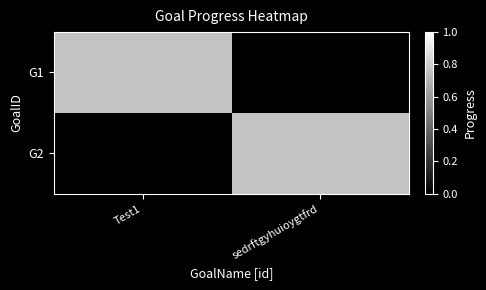

Reading right to left, list all the values displayed in this chart.

G1: sedrftgyhuioygtfrd=0.0	Test1=0.8
G2: sedrftgyhuioygtfrd=0.8	Test1=0.0